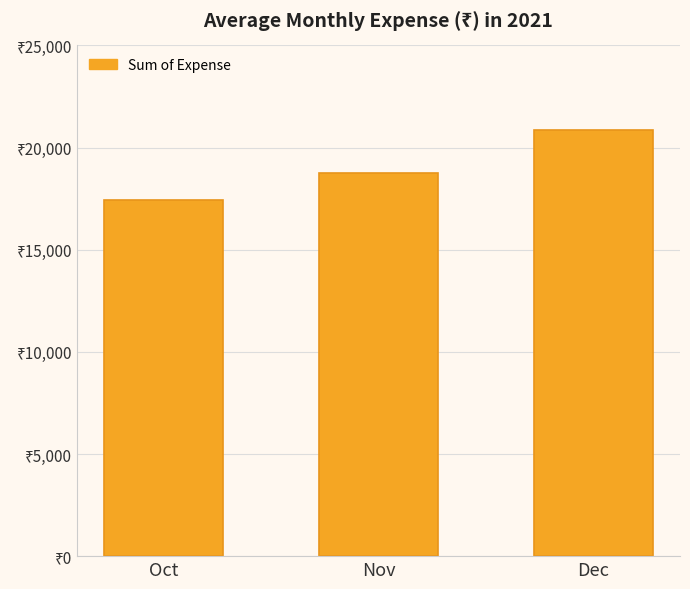

How many bars are there in total?

3